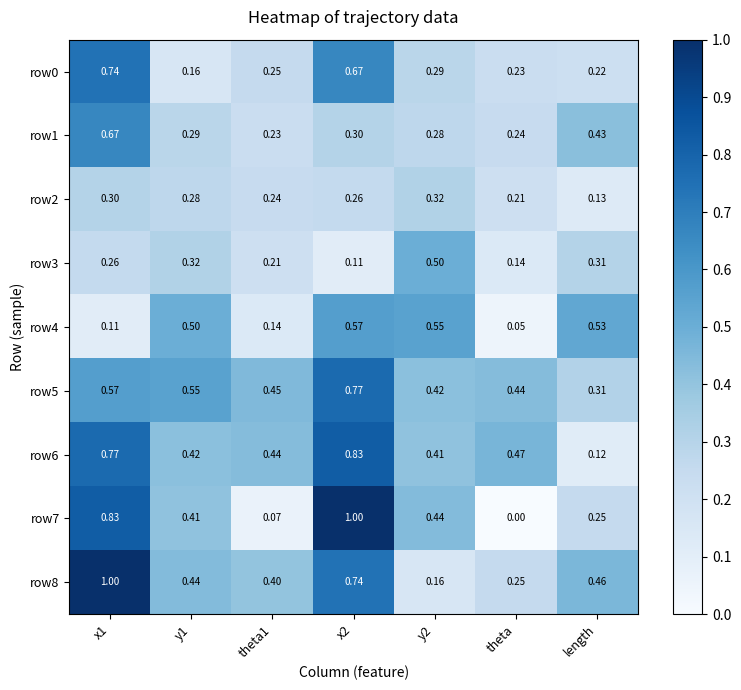

Is the value of row5 at theta greater than the value of row7 at theta?

Yes